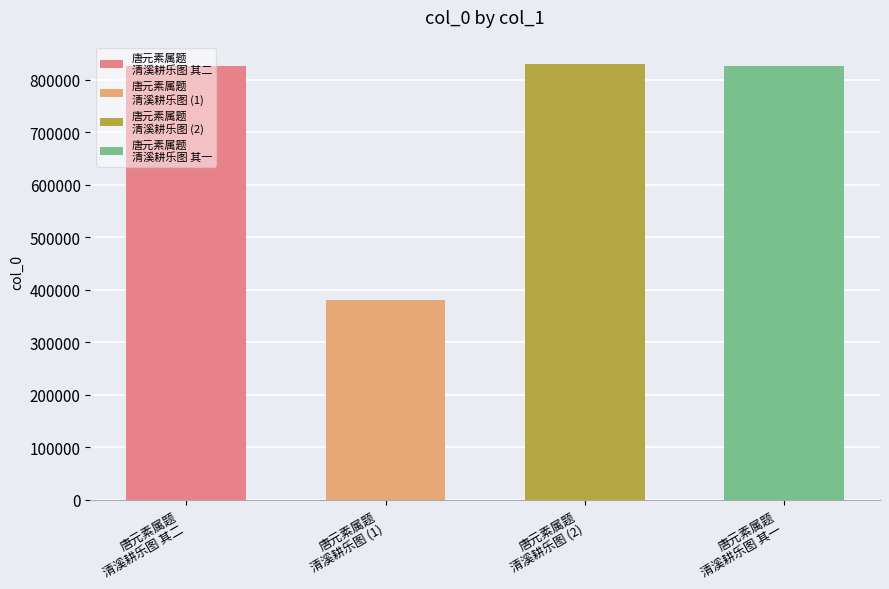

True or false: the data shows 1447007 at 唐元素属题清溪耕乐图.

False